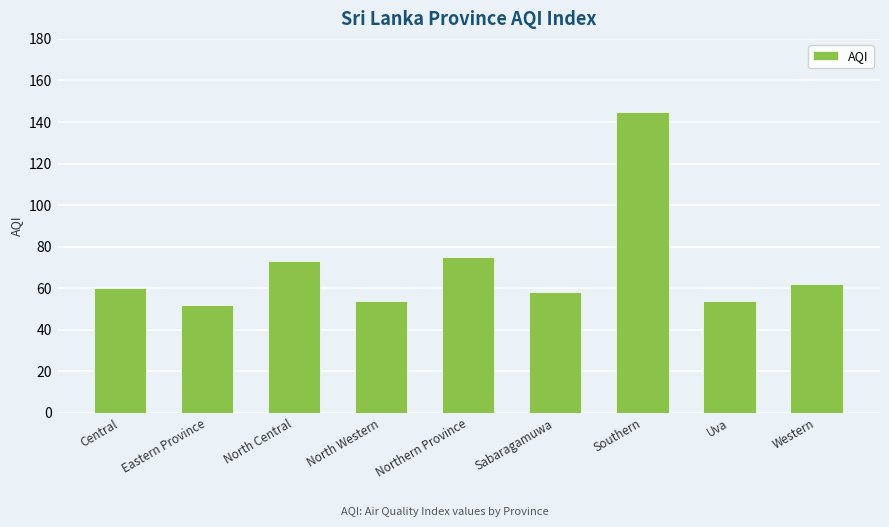

What is the change in value from Central to Sabaragamuwa?

-2